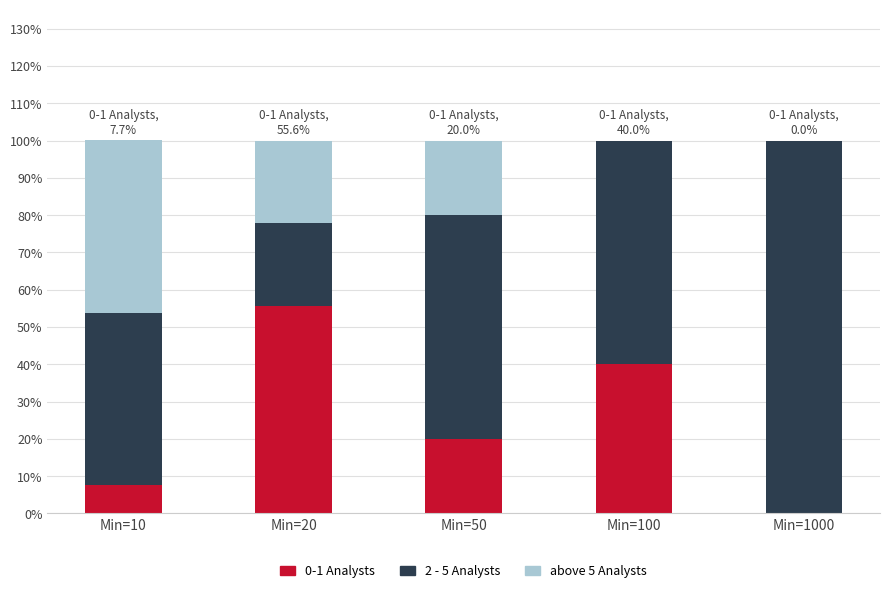

Are the bars horizontal?

No